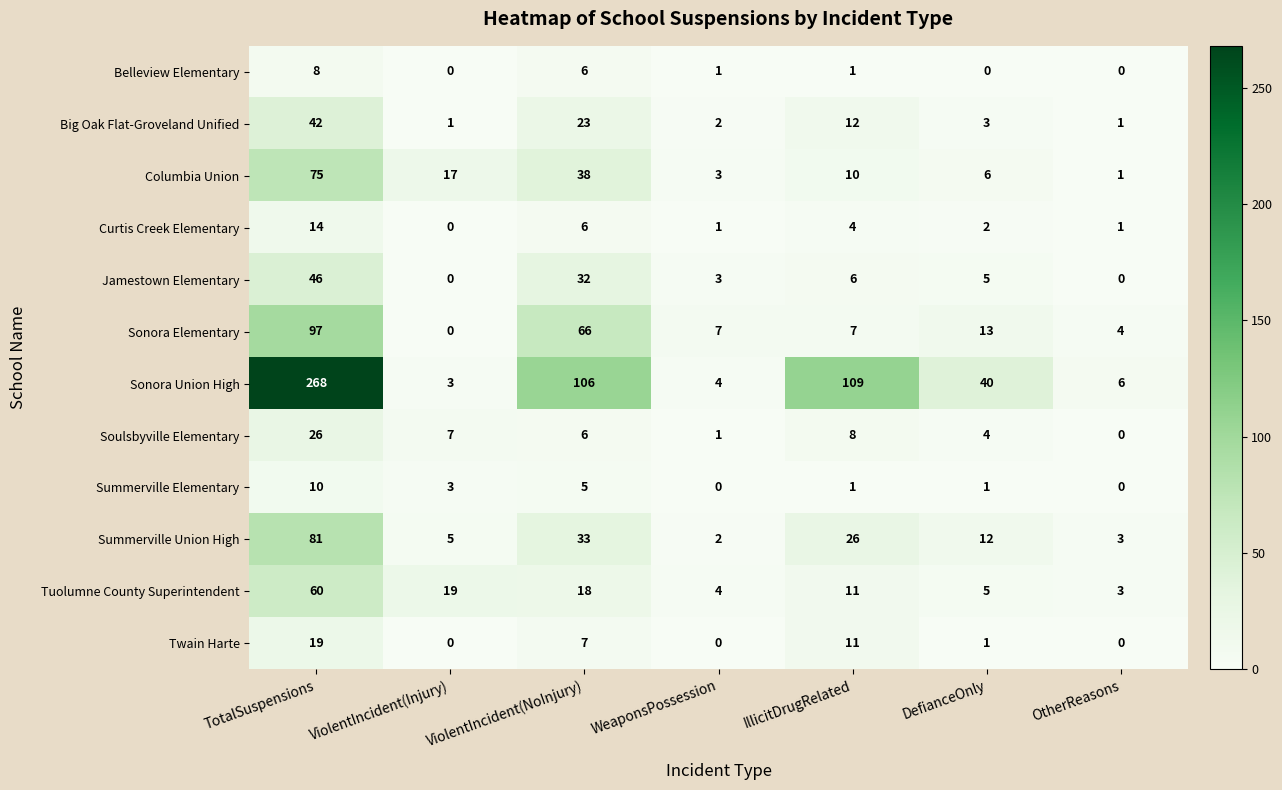

What is the average value of the Jamestown Elementary series?

13